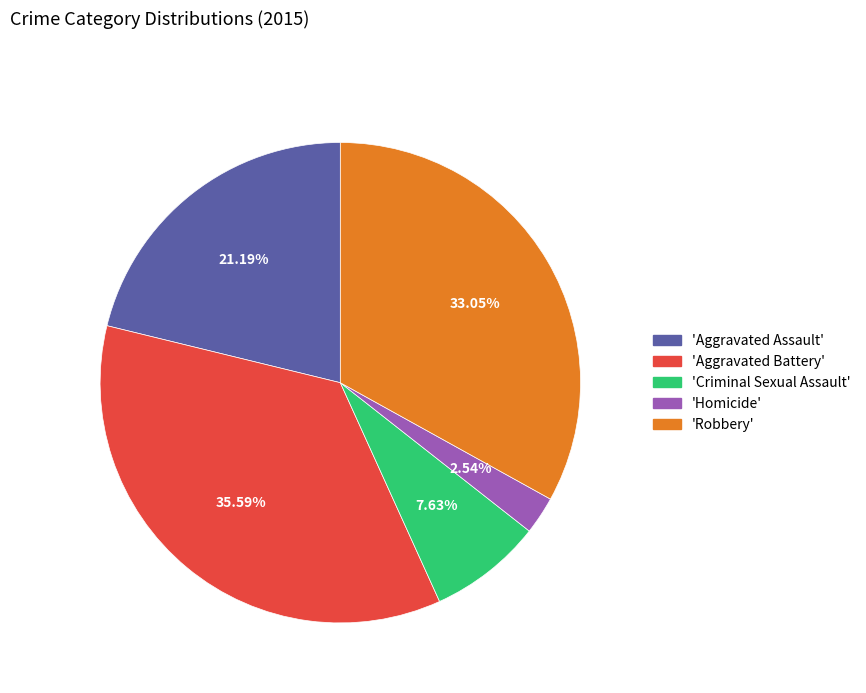

Combined, do 'Homicide' and 'Criminal Sexual Assault' account for over 50%?

No